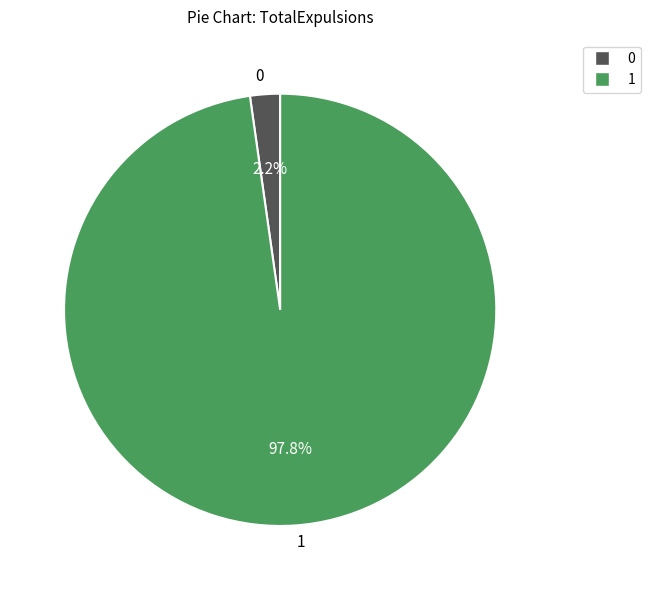

Rank the categories by value from highest to lowest.

1, 0